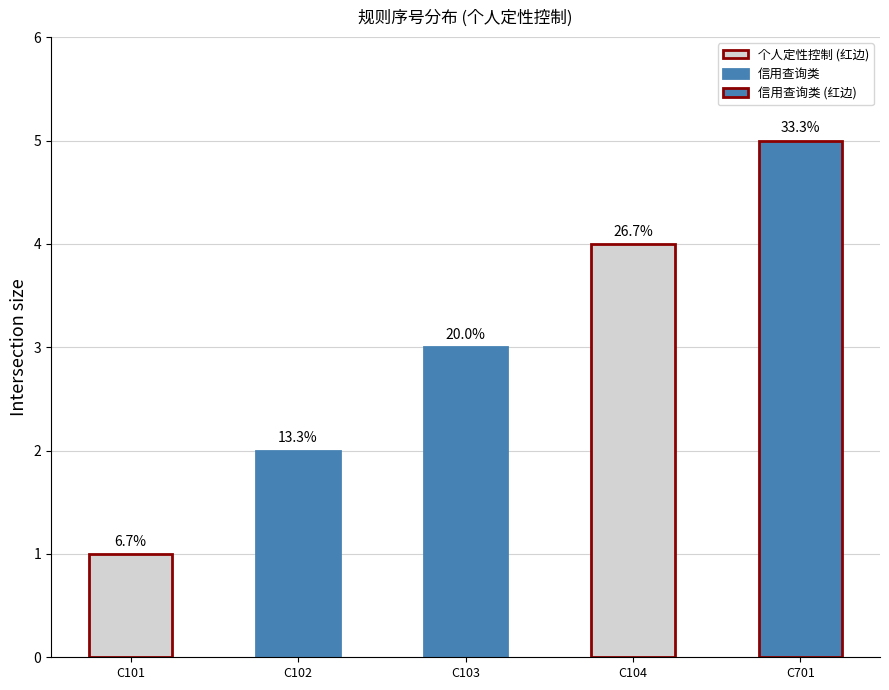

Reading right to left, list all the values displayed in this chart.

法定代表人信用卡逾期期数超限(C701)=5	法定代表人信用卡逾期期数超限=4	法定代表人贷款逾期期数超限=3	法定代表人信用卡逾期金额超限=2	法定代表人贷款逾期金额超限=1